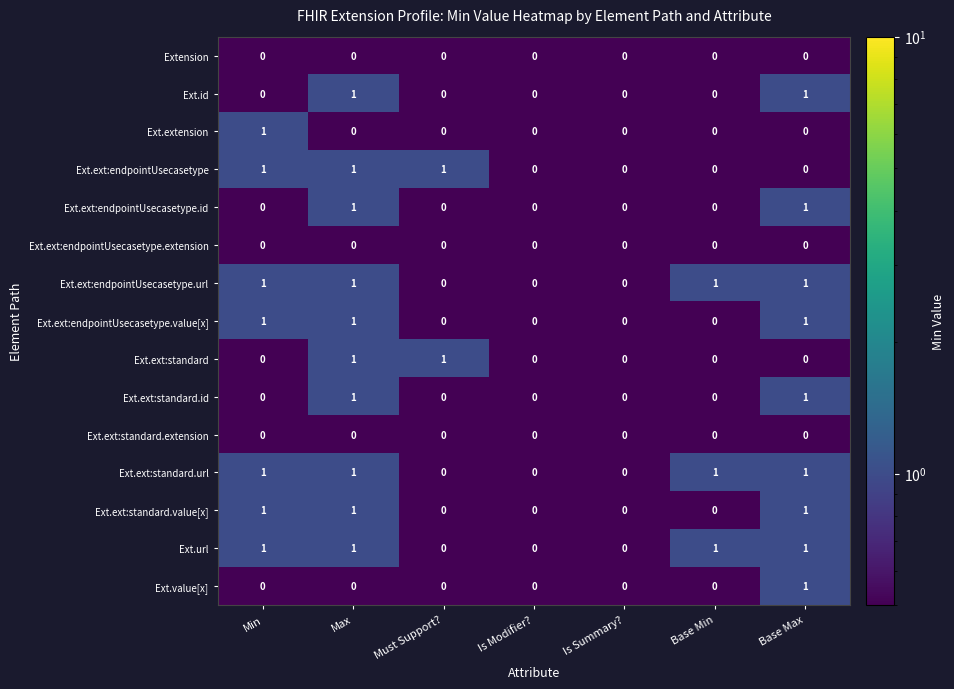

How many series are shown in this chart?

15